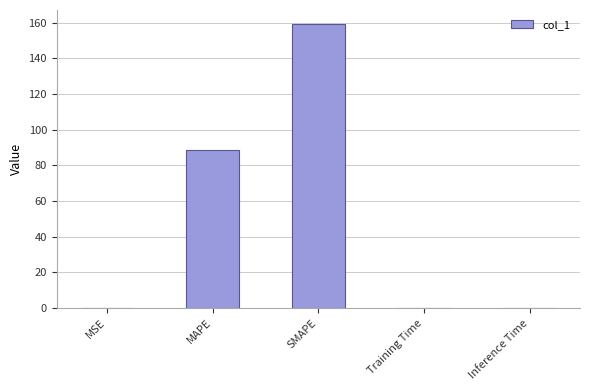

At which label is the value closest to 79?

MAPE